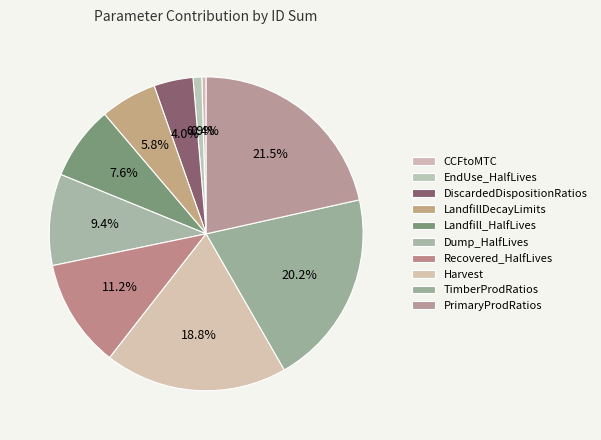

Which has a higher value, Landfill_HalfLives or LandfillDecayLimits?

Landfill_HalfLives